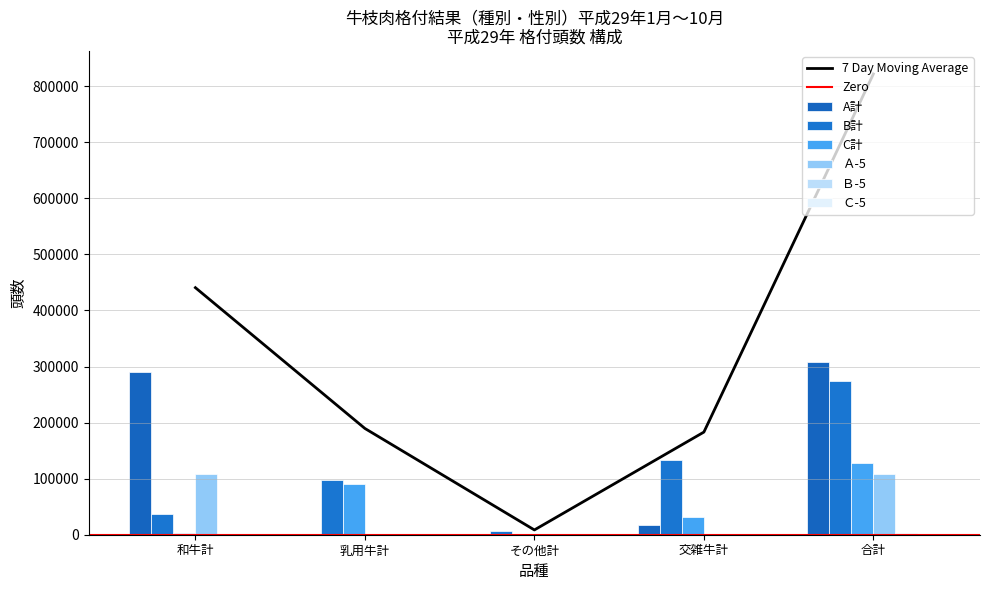

Which series has the largest range (max minus min)?

A計